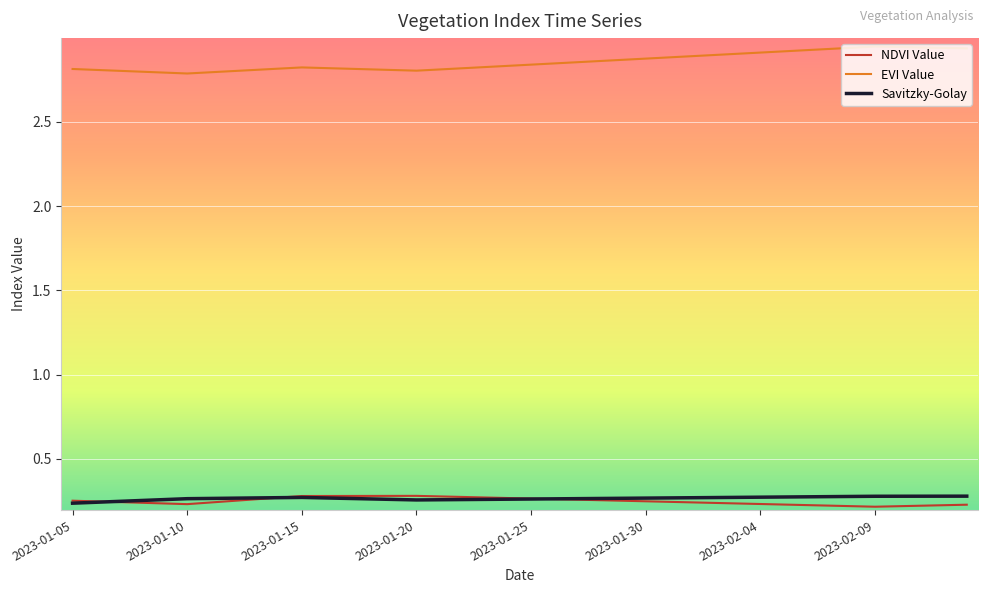

True or false: EVI Value and NDVI Value cross at least once.

False